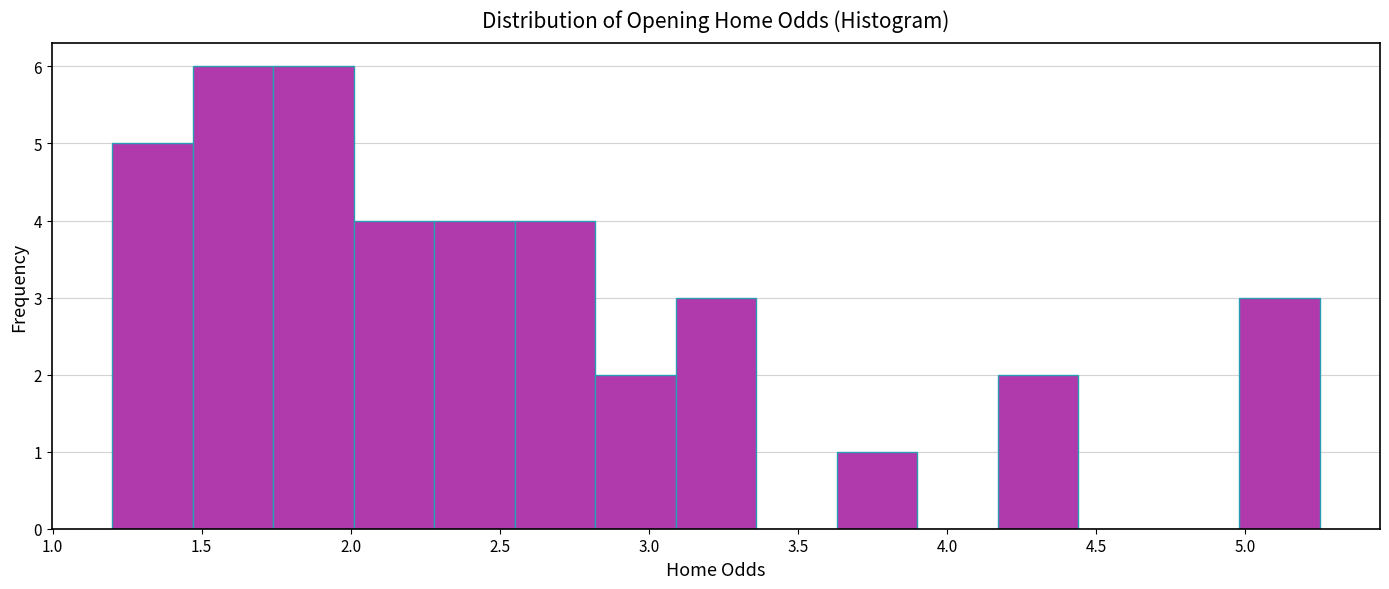

Reading left to right, transcribe this chart: for each bar, give the range it covers on the x-axis and its height. Neither the bar edges nor the heights are printed on the chart, so give them approximately, as read against the axes.

1.20 to 1.47: 5
1.47 to 1.74: 6
1.74 to 2.01: 6
2.01 to 2.28: 4
2.28 to 2.55: 4
2.55 to 2.82: 4
2.82 to 3.09: 2
3.09 to 3.36: 3
3.36 to 3.63: 0
3.63 to 3.90: 1
3.90 to 4.17: 0
4.17 to 4.44: 2
4.44 to 4.71: 0
4.71 to 4.98: 0
4.98 to 5.25: 3